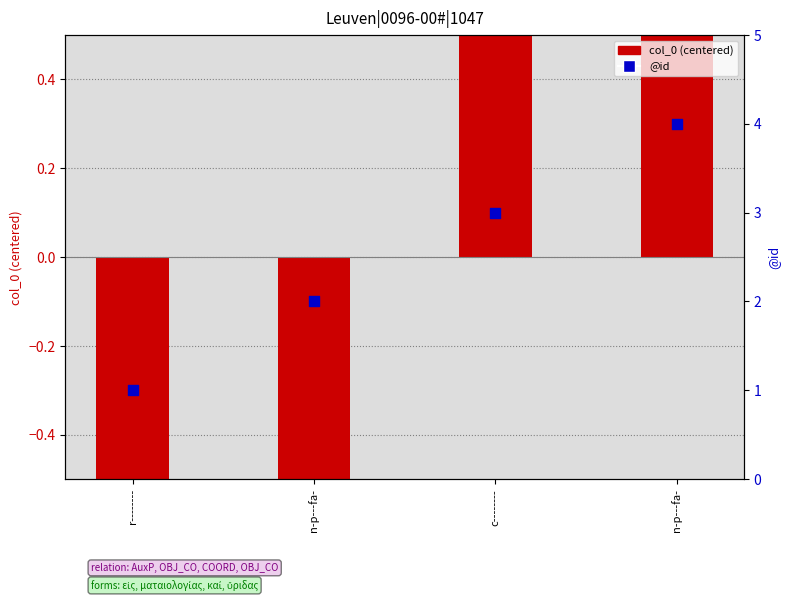

Which series has the largest Y range (max minus min)?

col_0 (row index, centered)